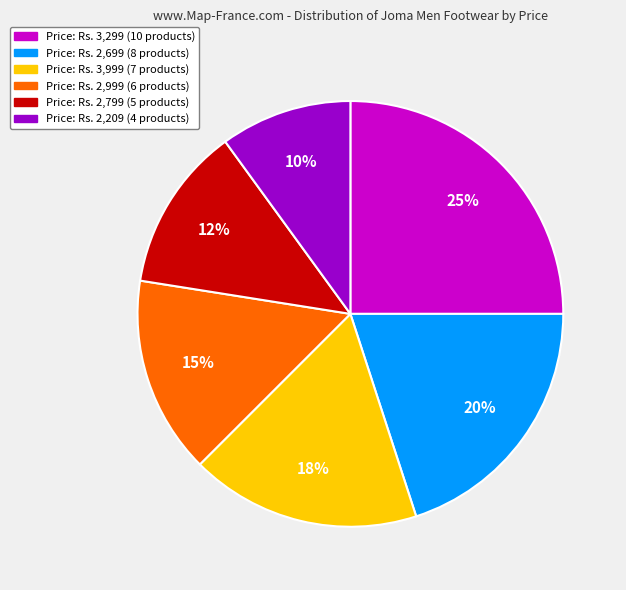

To the nearest percent, what is the difference between the largest and smallest slice percentages?

15%